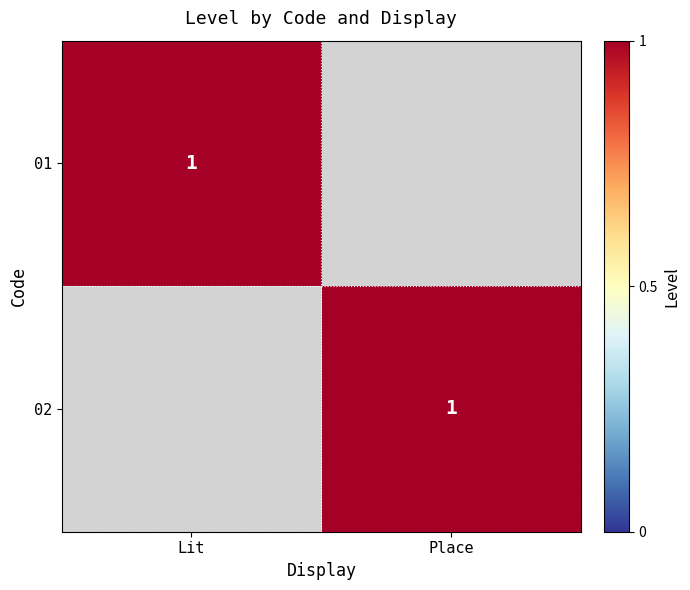

What is the sum of all 01 values?

1